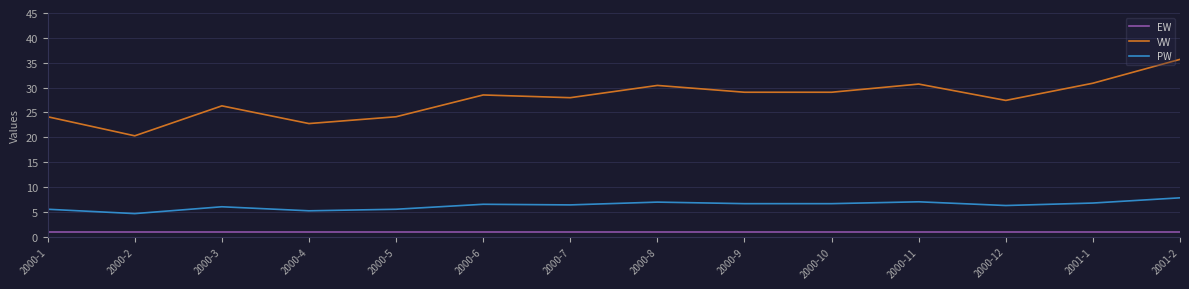

How many lines are shown in the chart?

3